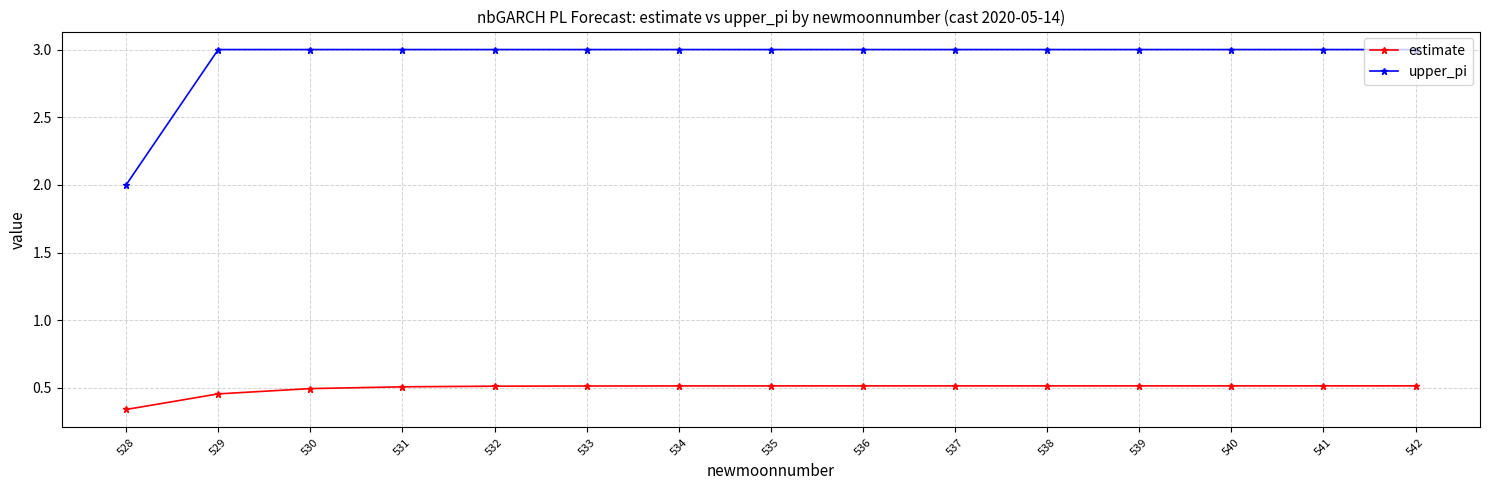

What is the sum of the estimate values at 528 and 539?

0.9